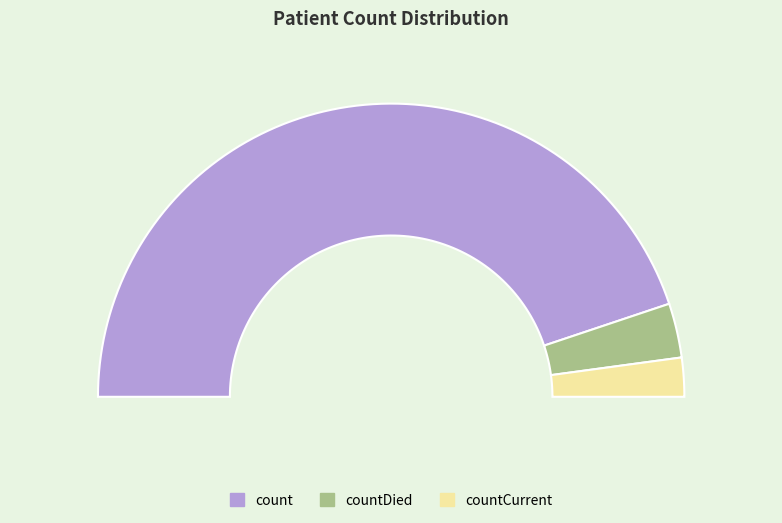

Which has a higher value, countDied or countCurrent?

countDied